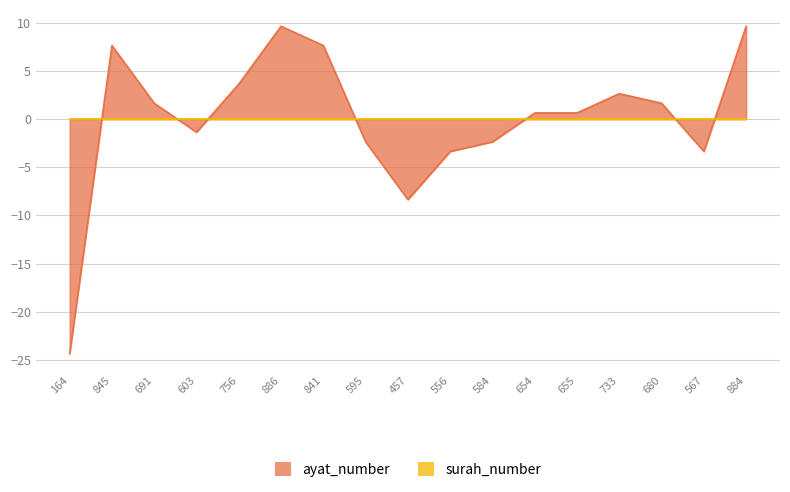

What is the difference between the second highest and minimum values?

34.0